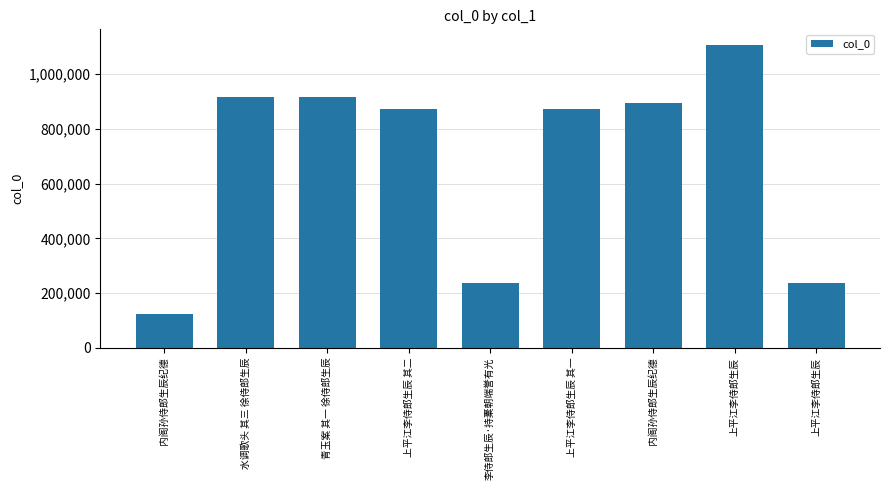

What is the sum of the values at 水调歌头 其三 徐侍郎生辰 and 上平江李侍郎生辰?

1152926